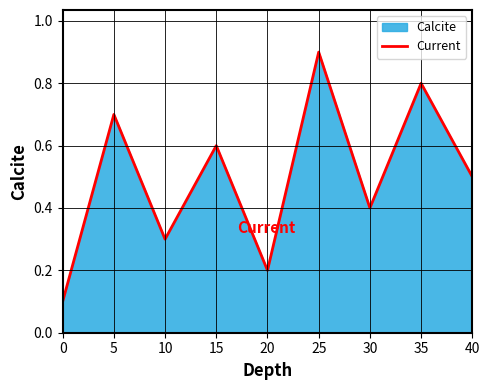

What is the average value?

0.5